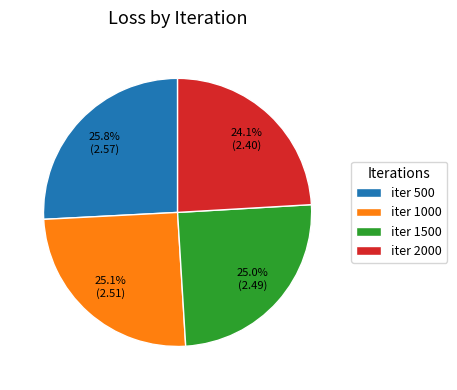

What is the smallest slice in the pie chart?

iter 2000